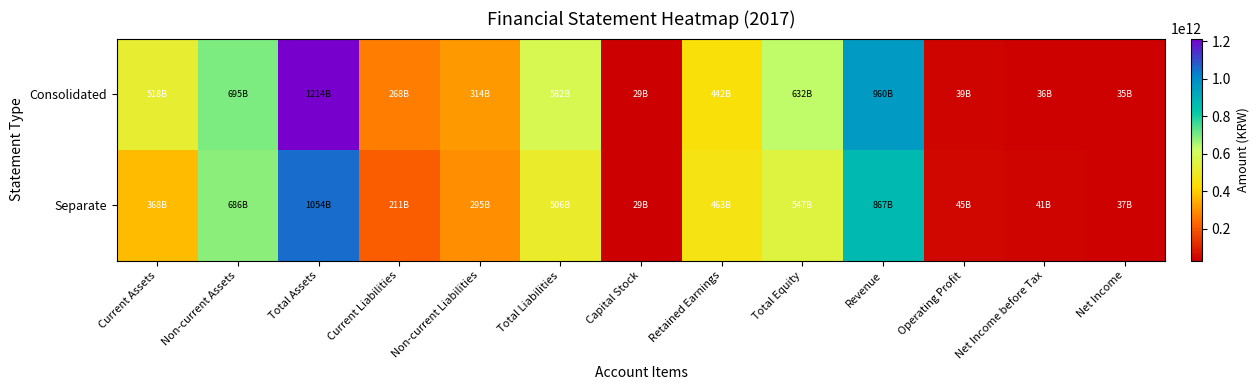

Rank the series at Total Equity from highest to lowest value.

Consolidated, Separate